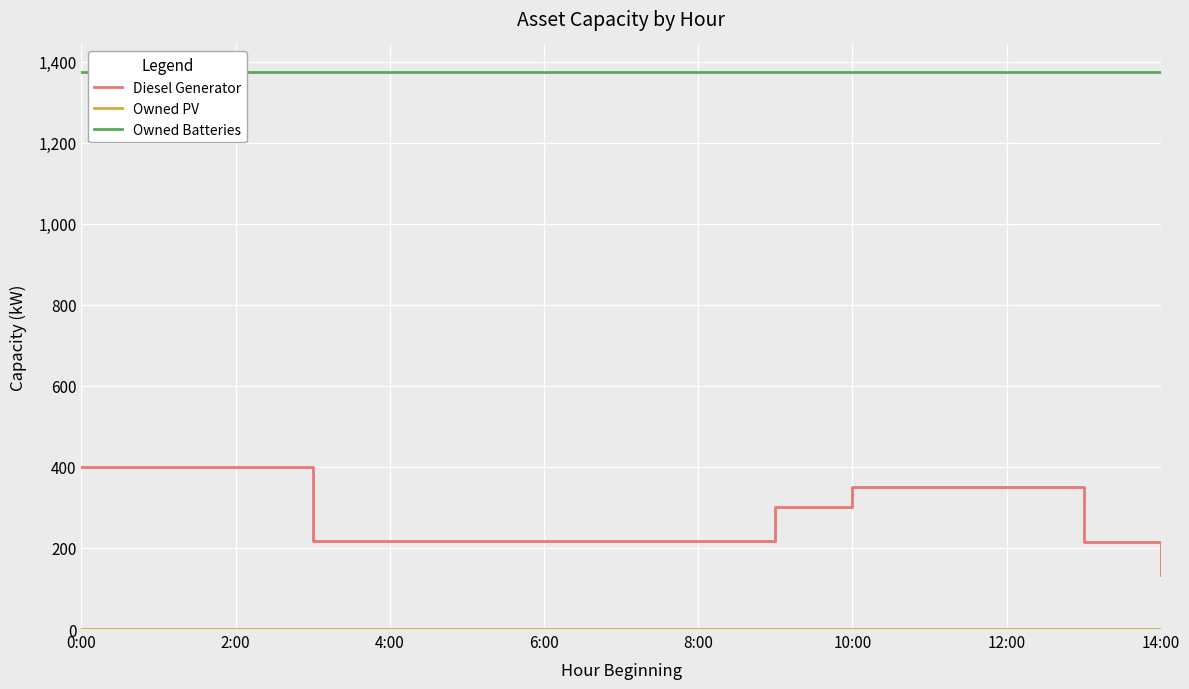

What is the maximum value for Diesel Generator?

400